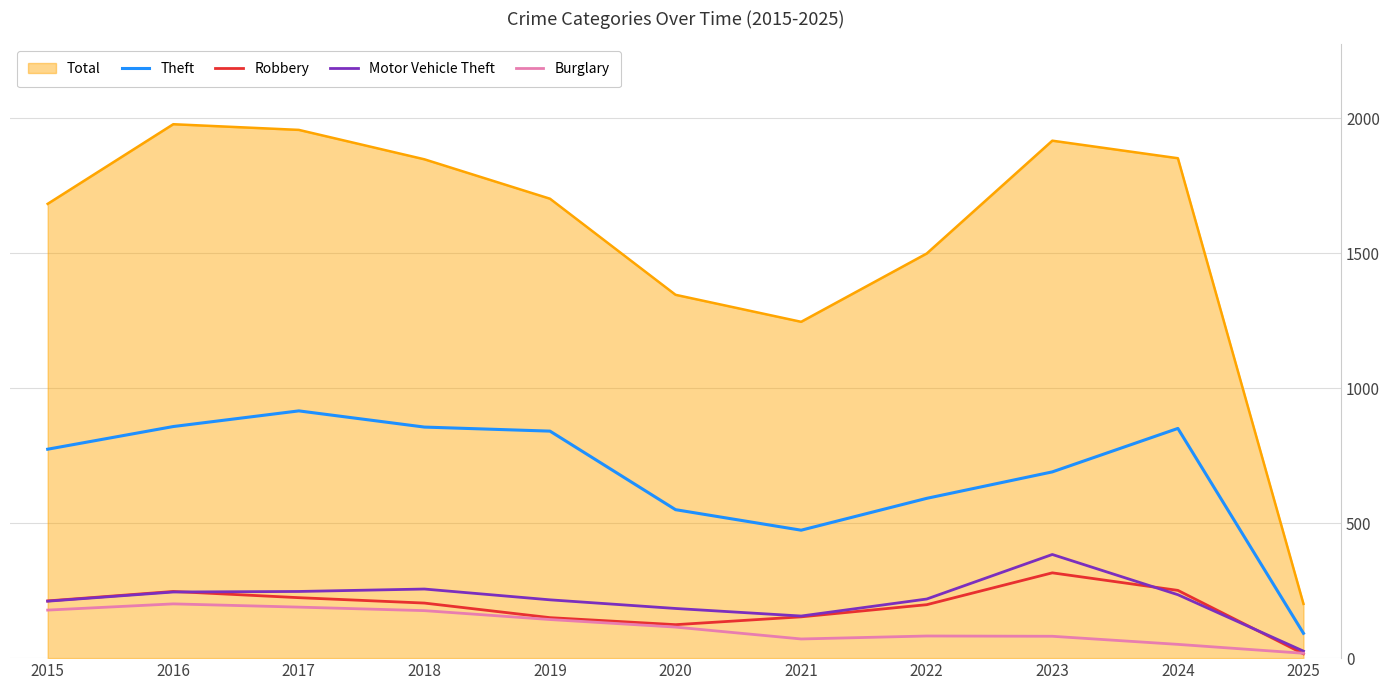

Does the chart have visible grid lines?

Yes